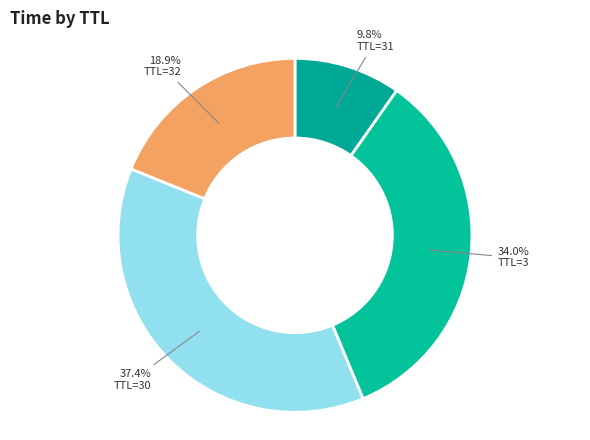

Count the number of slices in the pie.

4